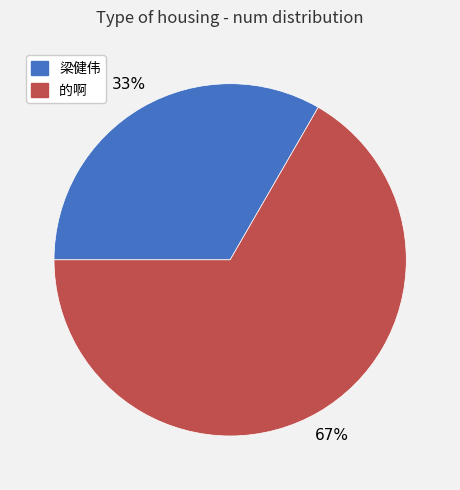

Combined, do 的啊 and 梁健伟 account for over 50%?

Yes